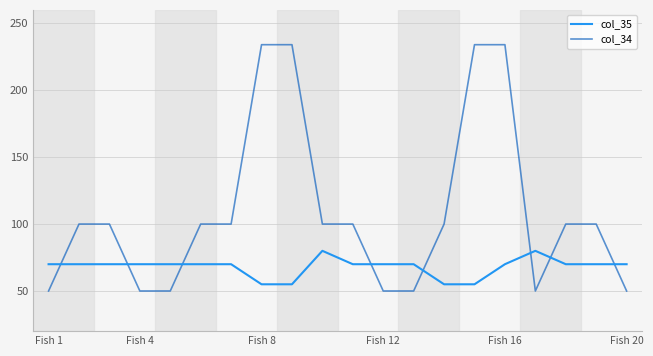

True or false: col_35 and col_34 intersect in this chart.

True